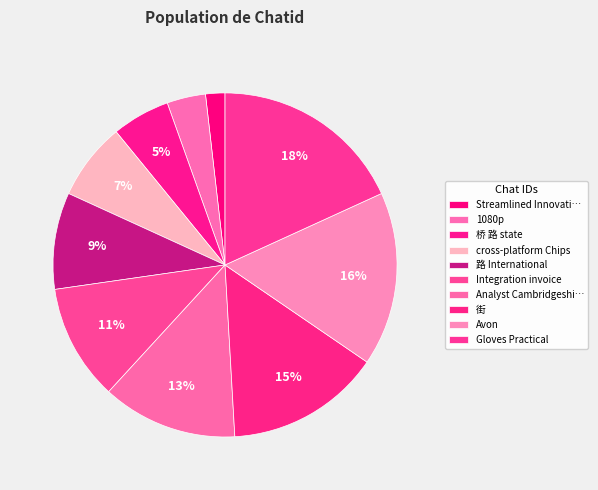

Count the number of slices in the pie.

10